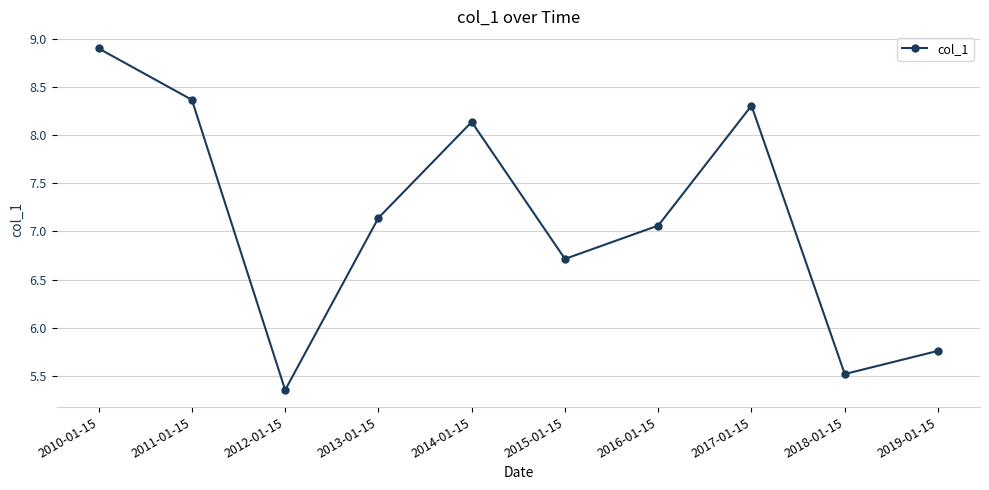

Rank the categories by value from lowest to highest.

2012-01-15, 2018-01-15, 2019-01-15, 2015-01-15, 2016-01-15, 2013-01-15, 2014-01-15, 2017-01-15, 2011-01-15, 2010-01-15